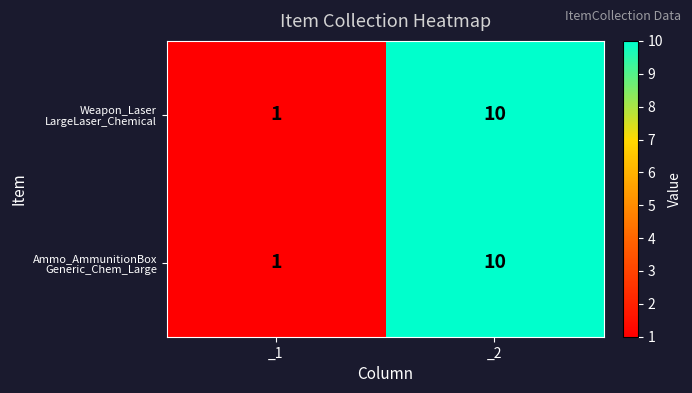

Which label corresponds to the largest value in the chart?

_2